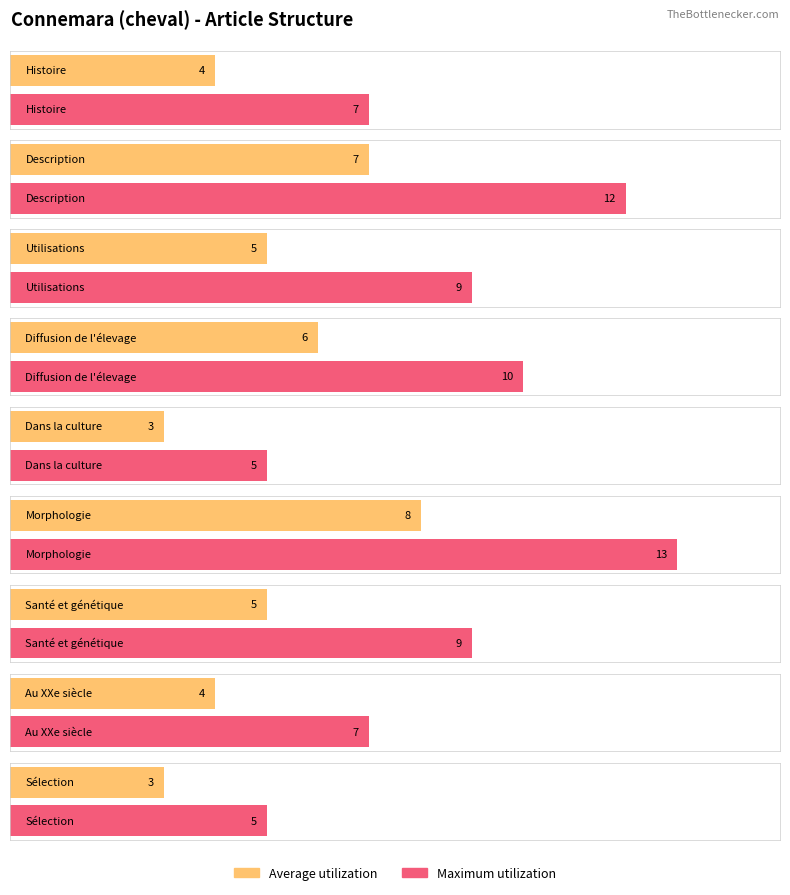

What is the label of the 7th bar from the right?

Utilisations